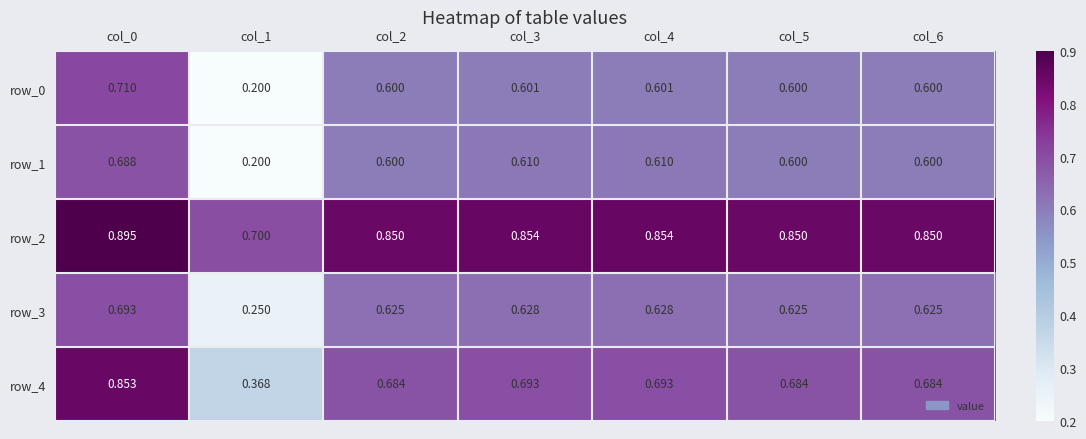

Is the value of row_0 at col_0 greater than the value of row_1 at col_1?

Yes